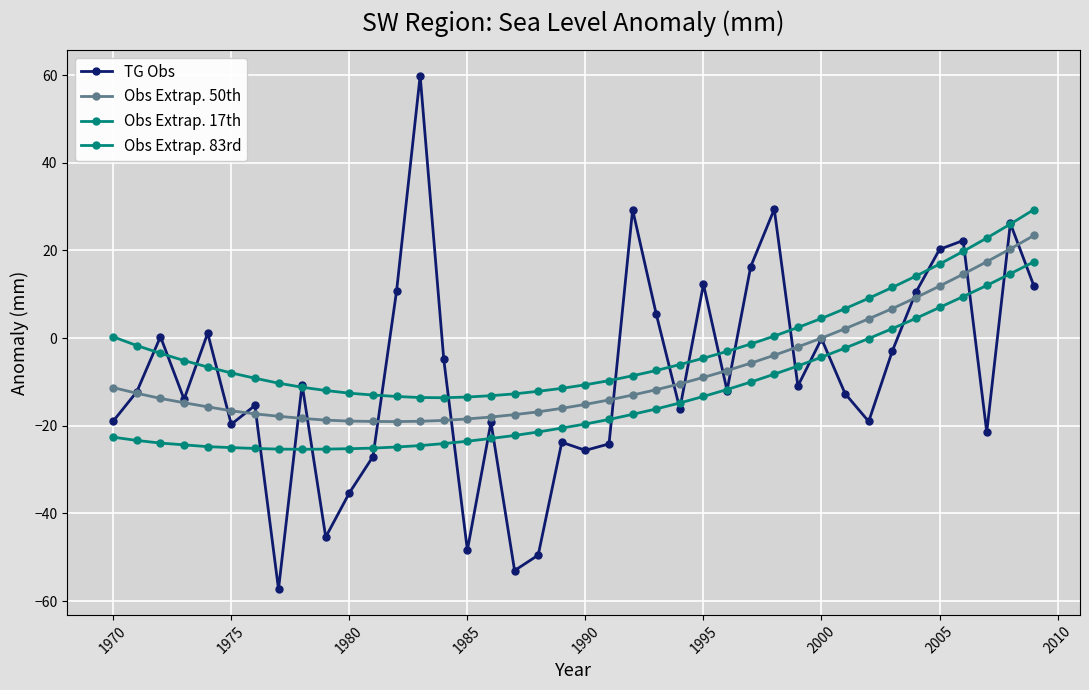

Reading right to left, extract all data points from this chart.

TG Obs: 11.9	26.2	-21.4	22.3	20.3	10.5	-3.0	-19.0	-12.7	-0.1	-10.9	29.4	16.3	-12.0	12.3	-16.2	5.5	29.3	-24.1	-25.6	-23.8	-49.5	-53.0	-19.2	-48.4	-4.8	59.9	10.7	-27.0	-35.3	-45.4	-10.6	-57.3	-15.4	-19.7	1.1	-13.9	0.3	-12.2	-18.9
Obs Extrap. 50th: 23.4	20.4	17.4	14.6	11.9	9.2	6.7	4.4	2.2	0.0	-2.0	-3.9	-5.7	-7.4	-9.0	-10.4	-11.8	-13.0	-14.1	-15.1	-16.0	-16.8	-17.5	-18.0	-18.4	-18.8	-19.0	-19.1	-19.0	-18.9	-18.7	-18.3	-17.8	-17.3	-16.6	-15.7	-14.8	-13.8	-12.6	-11.3
Obs Extrap. 17th: 17.4	14.7	12.0	9.5	7.0	4.5	2.2	-0.1	-2.3	-4.4	-6.4	-8.2	-10.0	-11.7	-13.3	-14.8	-16.2	-17.4	-18.6	-19.6	-20.5	-21.4	-22.2	-22.9	-23.5	-24.1	-24.5	-24.9	-25.1	-25.2	-25.3	-25.4	-25.3	-25.2	-25.0	-24.8	-24.4	-24.0	-23.4	-22.6
Obs Extrap. 83rd: 29.3	26.0	22.8	19.8	16.9	14.2	11.6	9.1	6.7	4.5	2.4	0.5	-1.4	-3.0	-4.6	-6.0	-7.4	-8.6	-9.7	-10.6	-11.5	-12.1	-12.7	-13.1	-13.4	-13.6	-13.6	-13.3	-13.0	-12.6	-12.0	-11.2	-10.3	-9.2	-8.0	-6.6	-5.1	-3.5	-1.7	0.3